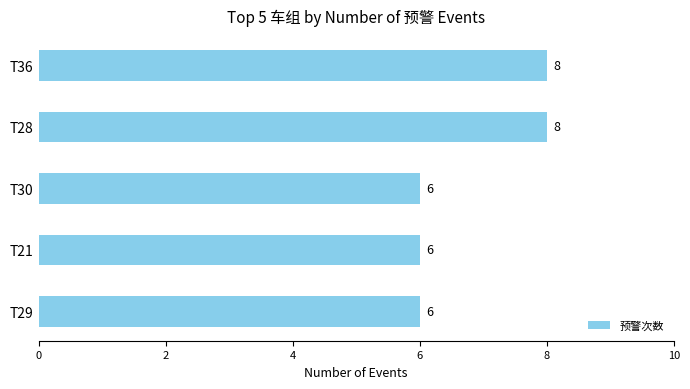

Between T36 and T29, which is larger?

T36